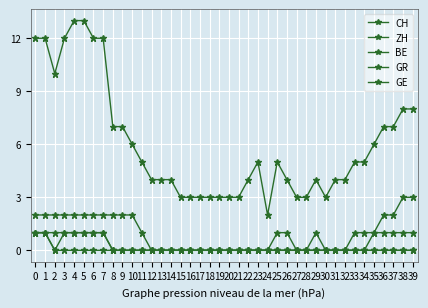

Does the chart have visible grid lines?

Yes